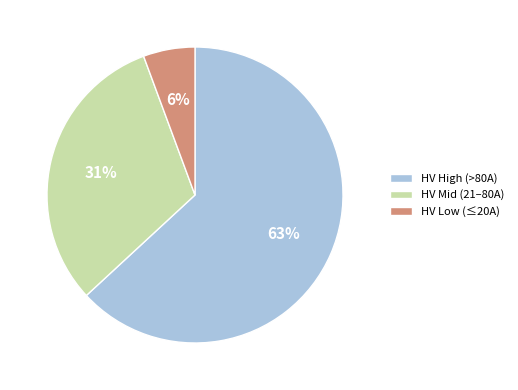

Does any single category account for the majority?

Yes